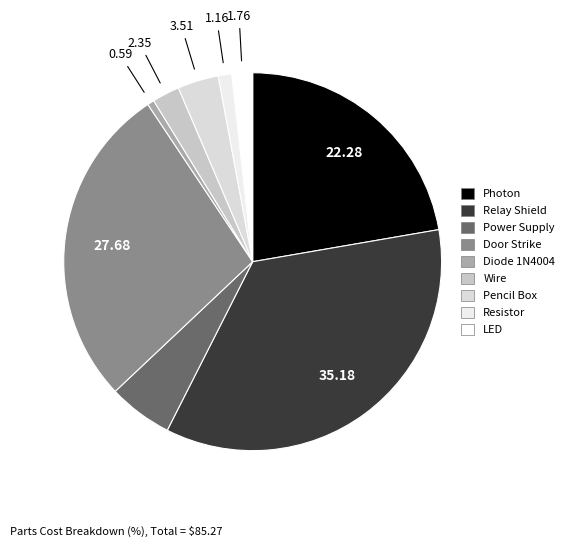

Count the number of slices in the pie.

9